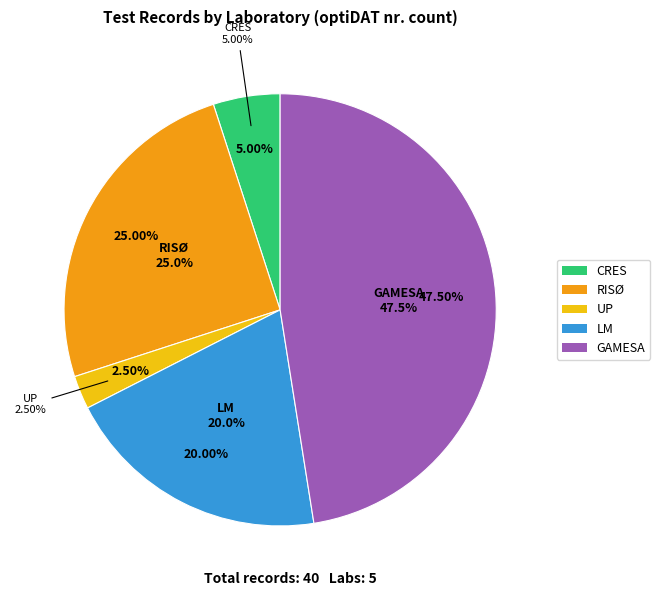

To the nearest percent, what is the difference between the UP and LM slice percentages?

18%